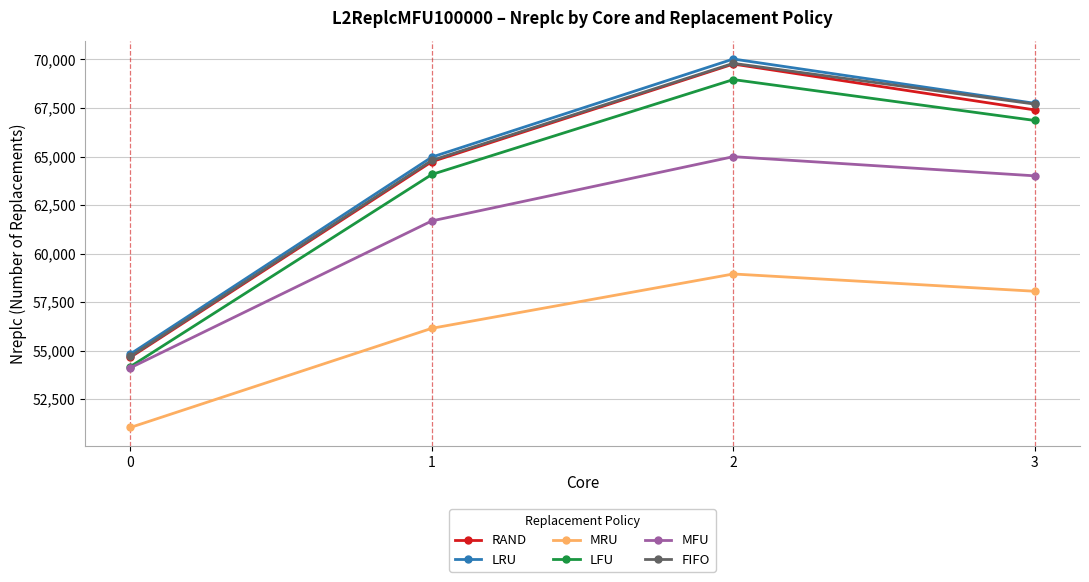

True or false: LFU has more than 0 interior local peaks.

True